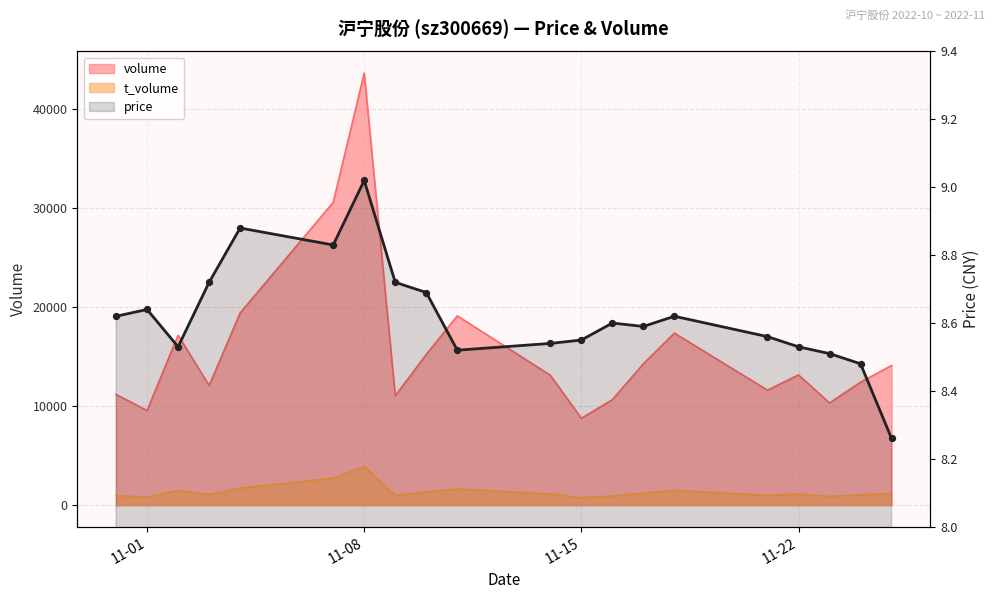

What is the total value across all series at 2022-11-11?

20747.5